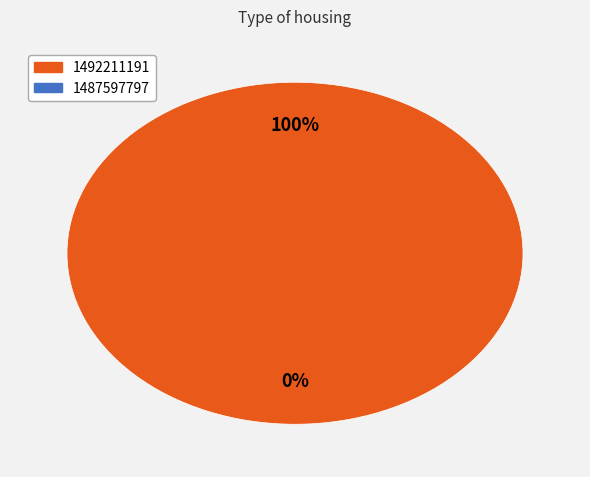

True or false: 1492211191 accounts for 99% of the total.

False